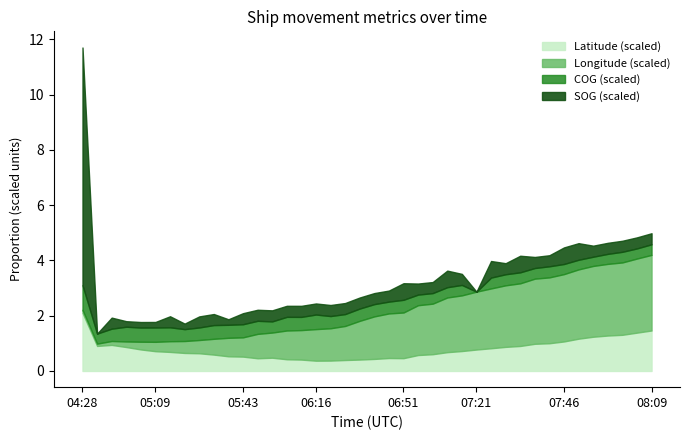

True or false: Latitude (scaled) has a value of 2.1 at 04:28.

True